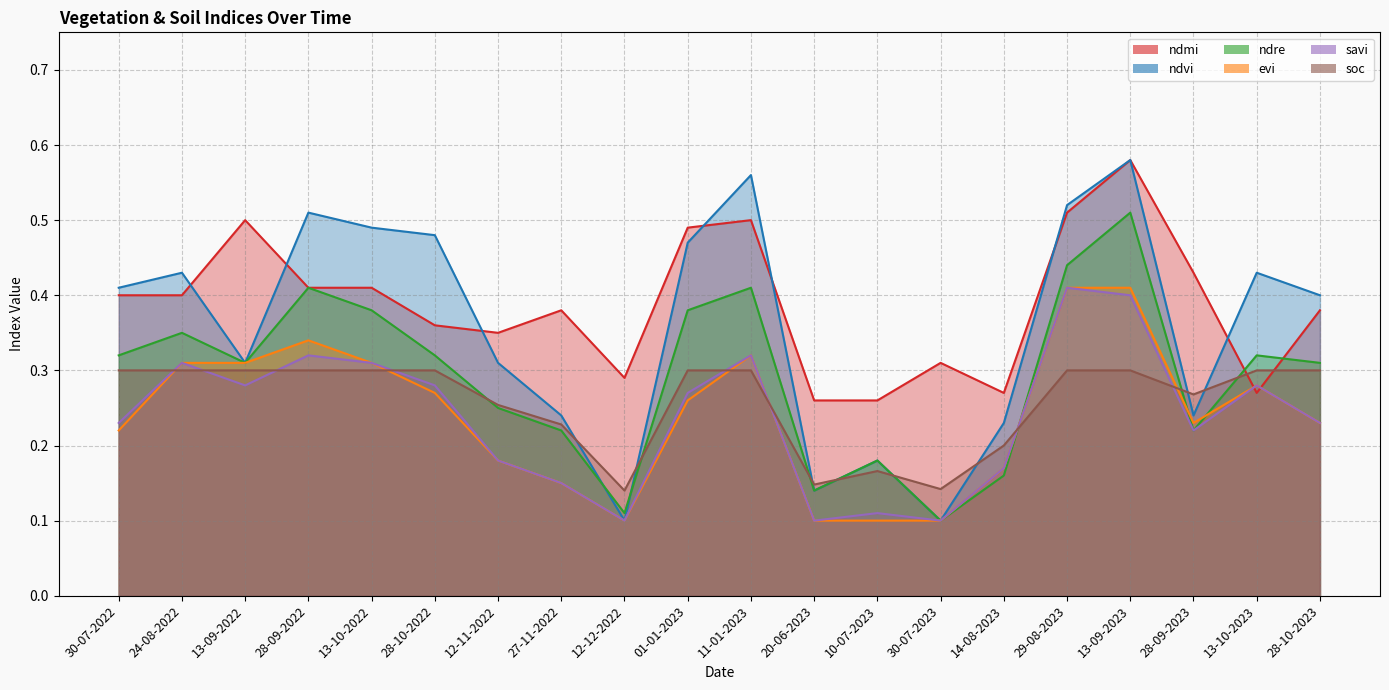

Reading left to right, transcribe all the data shown in this chart.

ndmi: 30-07-2022=0.4	24-08-2022=0.4	13-09-2022=0.5	28-09-2022=0.4	13-10-2022=0.4	28-10-2022=0.4	12-11-2022=0.3	27-11-2022=0.4	12-12-2022=0.3	01-01-2023=0.5	11-01-2023=0.5	20-06-2023=0.3	10-07-2023=0.3	30-07-2023=0.3	14-08-2023=0.3	29-08-2023=0.5	13-09-2023=0.6	28-09-2023=0.4	13-10-2023=0.3	28-10-2023=0.4
ndvi: 30-07-2022=0.4	24-08-2022=0.4	13-09-2022=0.3	28-09-2022=0.5	13-10-2022=0.5	28-10-2022=0.5	12-11-2022=0.3	27-11-2022=0.2	12-12-2022=0.1	01-01-2023=0.5	11-01-2023=0.6	20-06-2023=0.1	10-07-2023=0.2	30-07-2023=0.1	14-08-2023=0.2	29-08-2023=0.5	13-09-2023=0.6	28-09-2023=0.2	13-10-2023=0.4	28-10-2023=0.4
ndre: 30-07-2022=0.3	24-08-2022=0.3	13-09-2022=0.3	28-09-2022=0.4	13-10-2022=0.4	28-10-2022=0.3	12-11-2022=0.2	27-11-2022=0.2	12-12-2022=0.1	01-01-2023=0.4	11-01-2023=0.4	20-06-2023=0.1	10-07-2023=0.2	30-07-2023=0.1	14-08-2023=0.2	29-08-2023=0.4	13-09-2023=0.5	28-09-2023=0.2	13-10-2023=0.3	28-10-2023=0.3
evi: 30-07-2022=0.2	24-08-2022=0.3	13-09-2022=0.3	28-09-2022=0.3	13-10-2022=0.3	28-10-2022=0.3	12-11-2022=0.2	27-11-2022=0.1	12-12-2022=0.1	01-01-2023=0.3	11-01-2023=0.3	20-06-2023=0.1	10-07-2023=0.1	30-07-2023=0.1	14-08-2023=0.2	29-08-2023=0.4	13-09-2023=0.4	28-09-2023=0.2	13-10-2023=0.3	28-10-2023=0.2
savi: 30-07-2022=0.2	24-08-2022=0.3	13-09-2022=0.3	28-09-2022=0.3	13-10-2022=0.3	28-10-2022=0.3	12-11-2022=0.2	27-11-2022=0.1	12-12-2022=0.1	01-01-2023=0.3	11-01-2023=0.3	20-06-2023=0.1	10-07-2023=0.1	30-07-2023=0.1	14-08-2023=0.2	29-08-2023=0.4	13-09-2023=0.4	28-09-2023=0.2	13-10-2023=0.3	28-10-2023=0.2
soc: 30-07-2022=0.3	24-08-2022=0.3	13-09-2022=0.3	28-09-2022=0.3	13-10-2022=0.3	28-10-2022=0.3	12-11-2022=0.3	27-11-2022=0.2	12-12-2022=0.1	01-01-2023=0.3	11-01-2023=0.3	20-06-2023=0.1	10-07-2023=0.2	30-07-2023=0.1	14-08-2023=0.2	29-08-2023=0.3	13-09-2023=0.3	28-09-2023=0.3	13-10-2023=0.3	28-10-2023=0.3